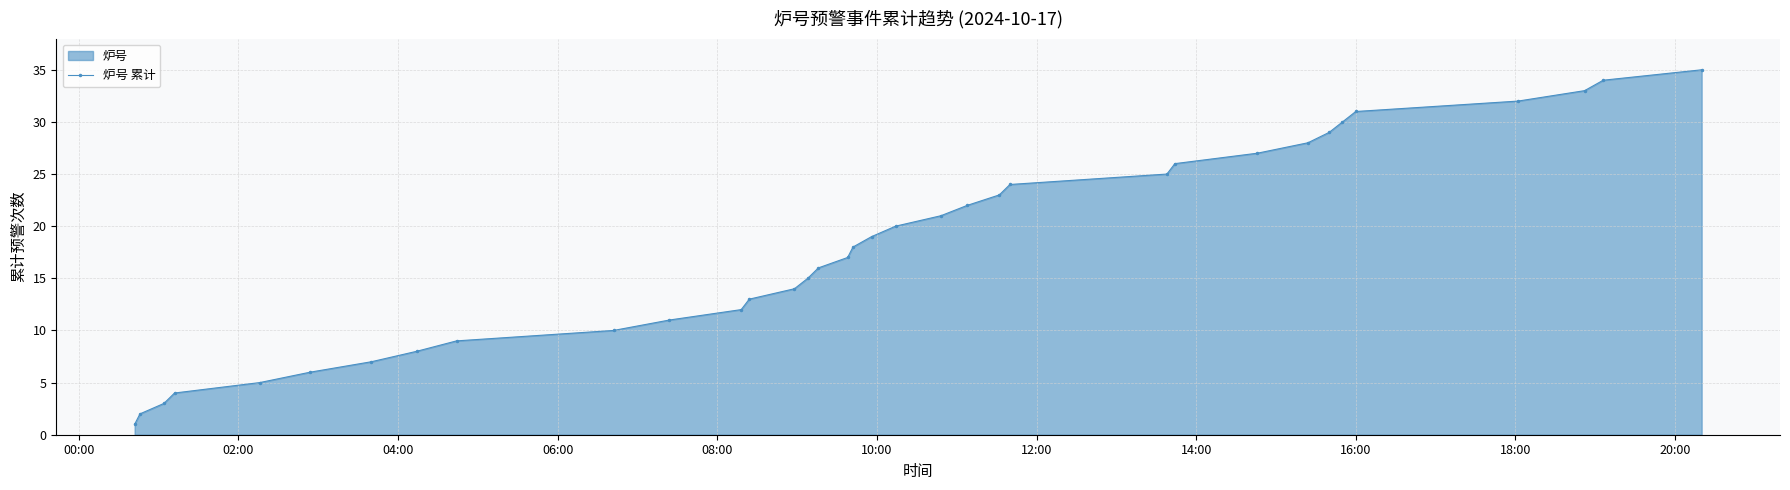

True or false: there are more than 0 points higher than both neighbors.

False